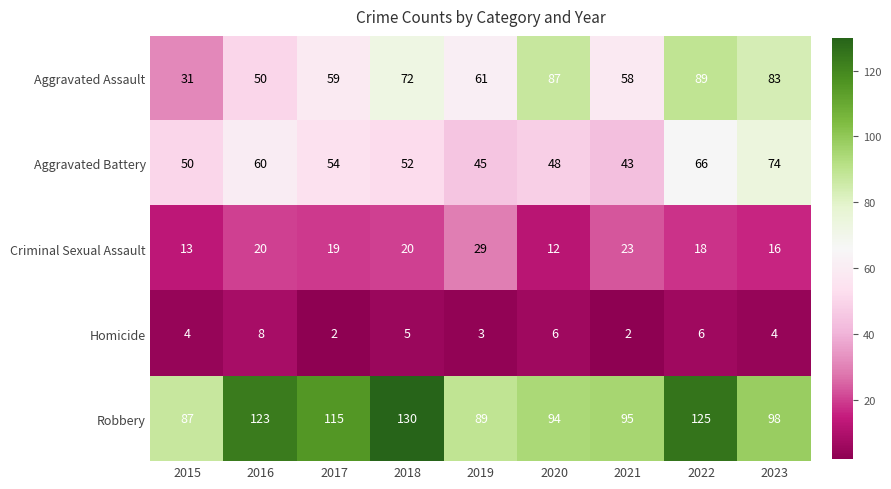

The Homicide series shows 2 at 2017. True or false?

True